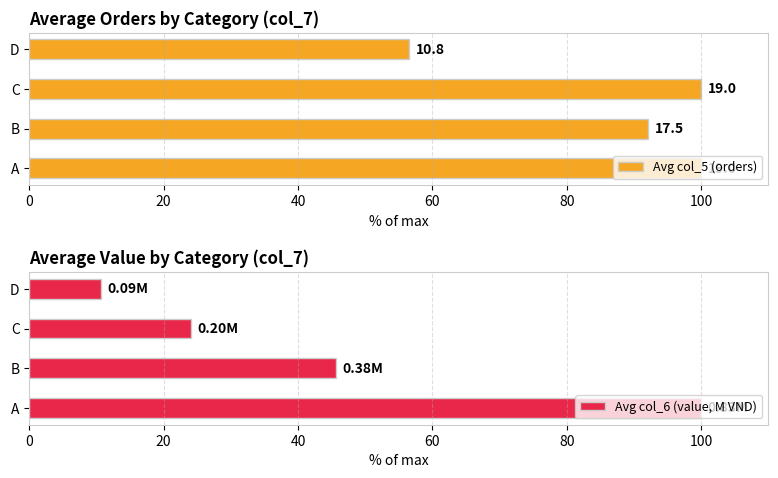

What are all the series names shown in the legend?

Avg col_5 (orders), Avg col_6 (value, M VND)